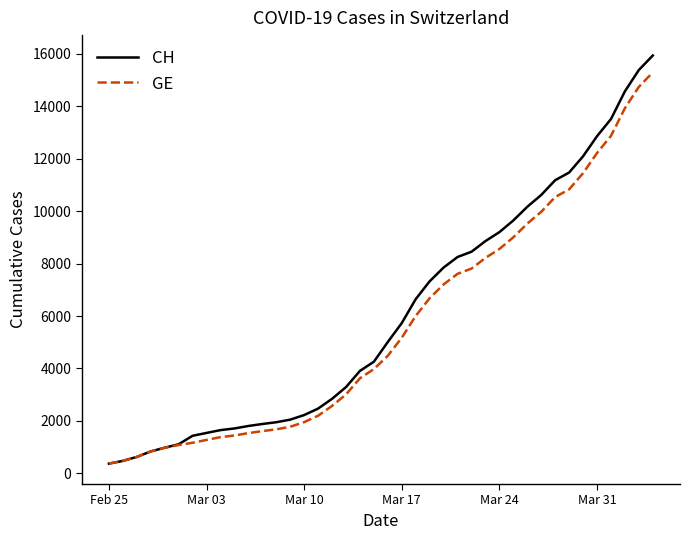

Which series has the largest range (max minus min)?

CH